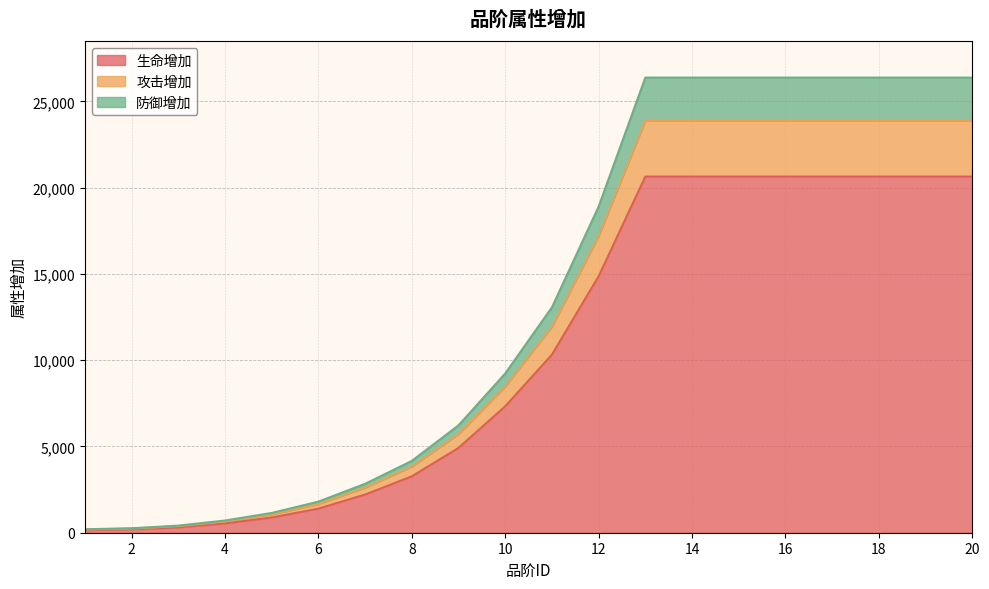

What is the value of the 攻击增加 point at the 6th from the left?

1667